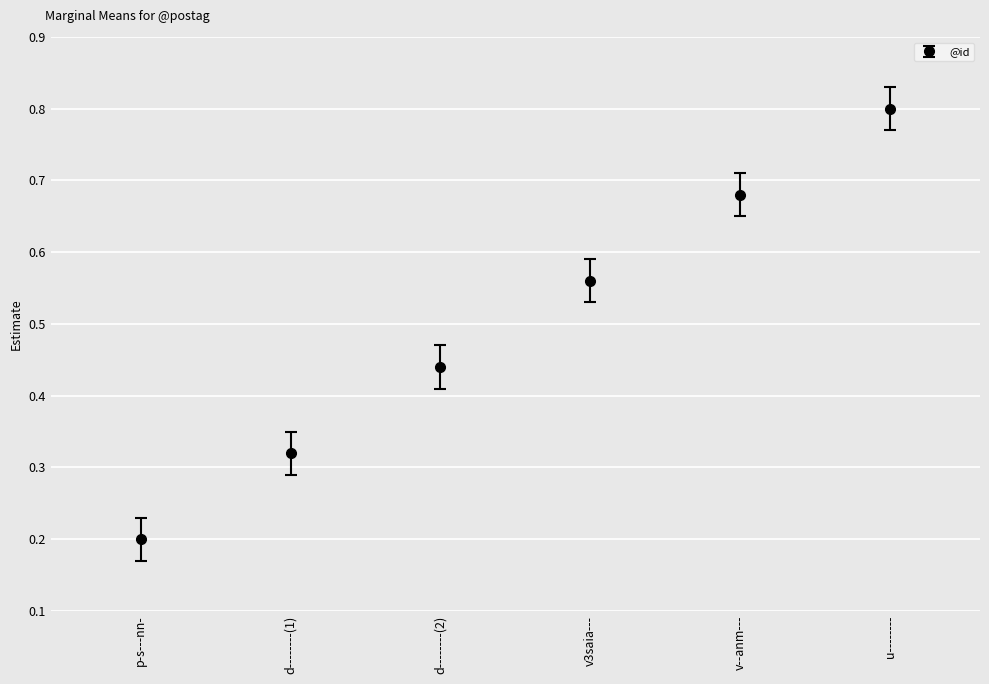

The chart shows a value of 1.0 at v--anm---. True or false?

False